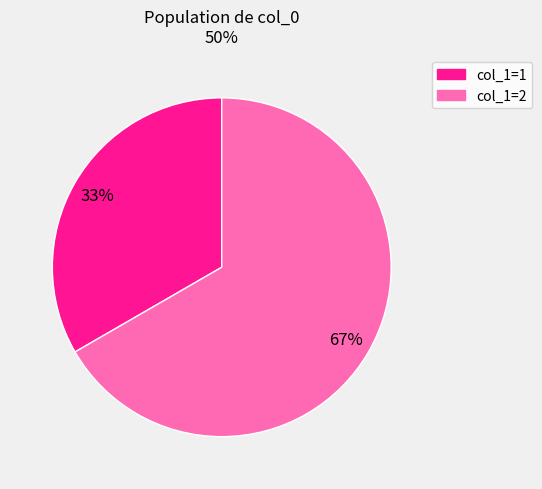

Is there a majority slice in this chart?

Yes